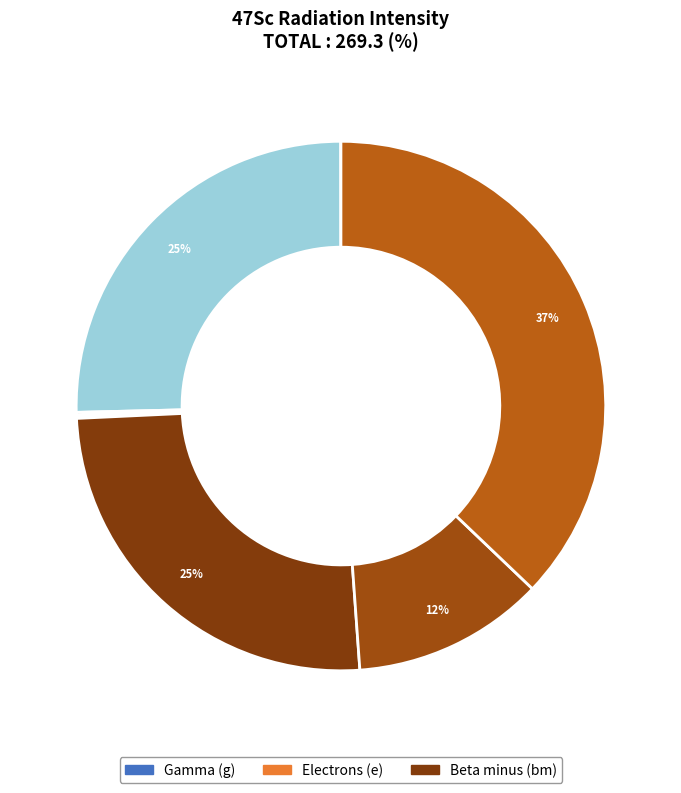

How many slices are in this pie chart?

15